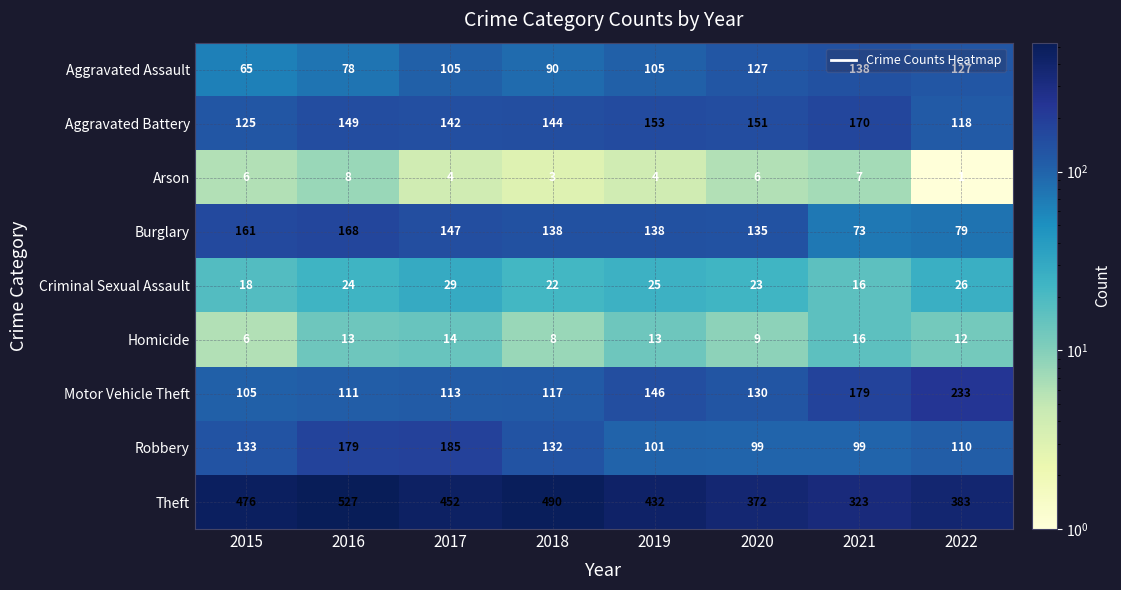

What is the difference between the Burglary values at 2016 and 2017?

21